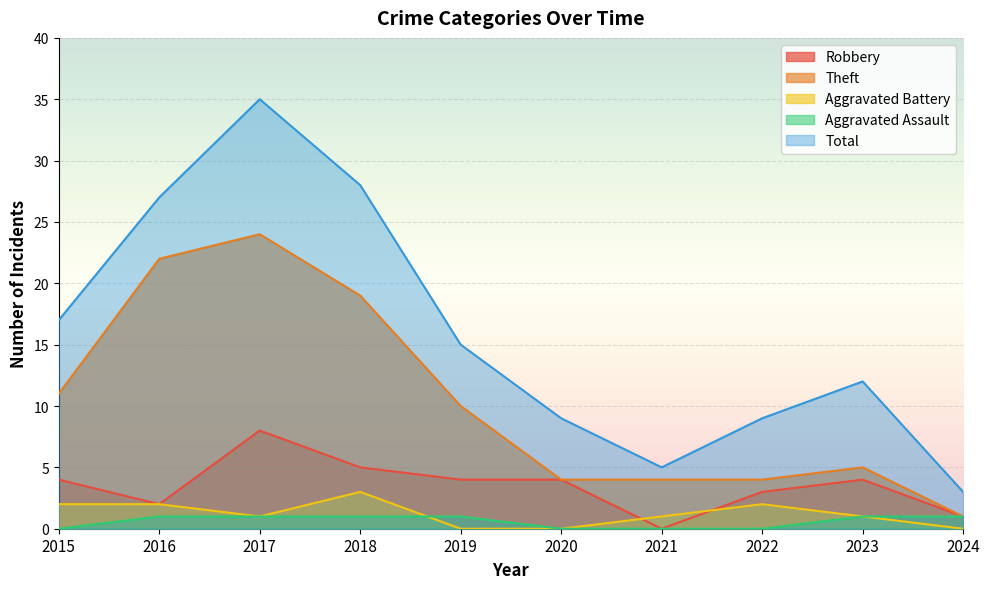

What is the difference between the maximum and minimum values in the Total series?

32